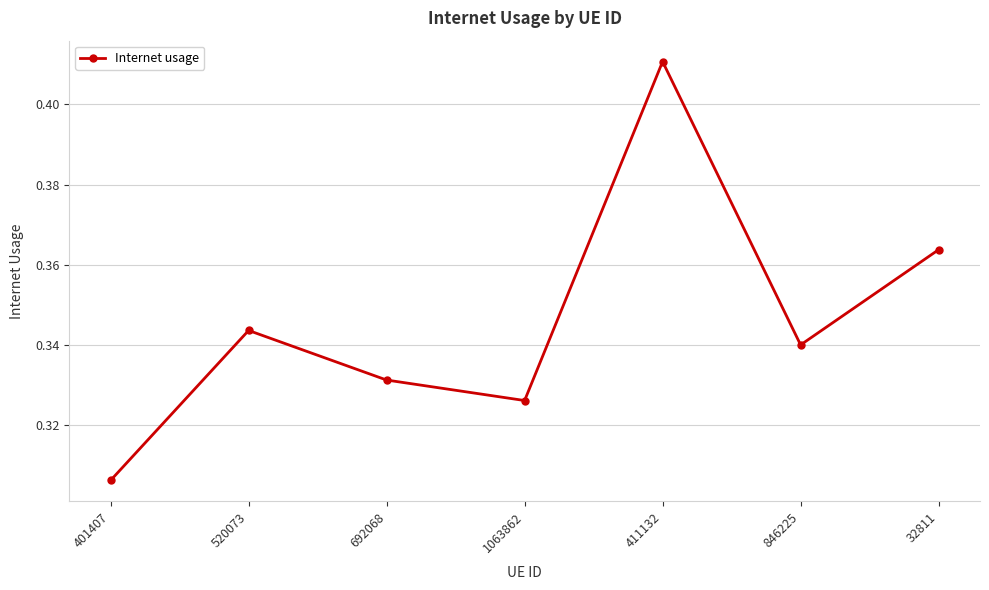

How many lines are shown in the chart?

1